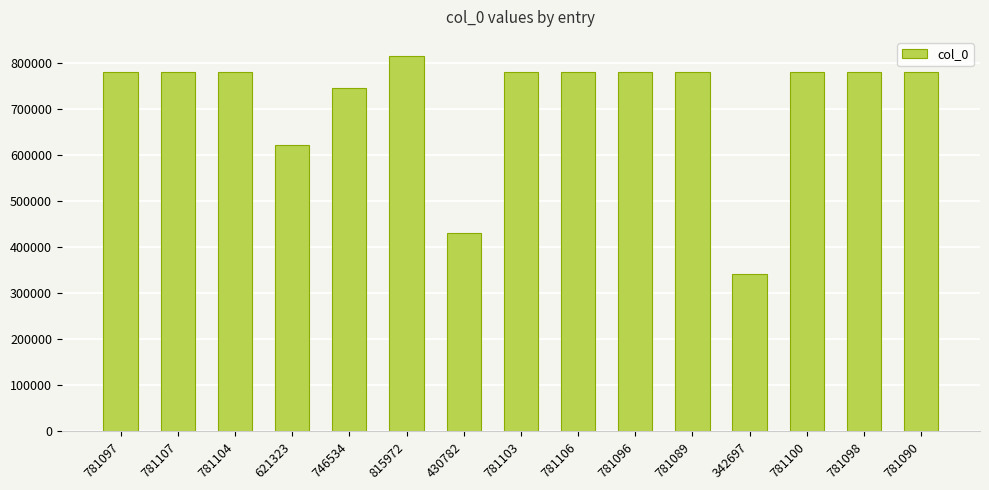

What is the label of the 11th bar from the right?

746534